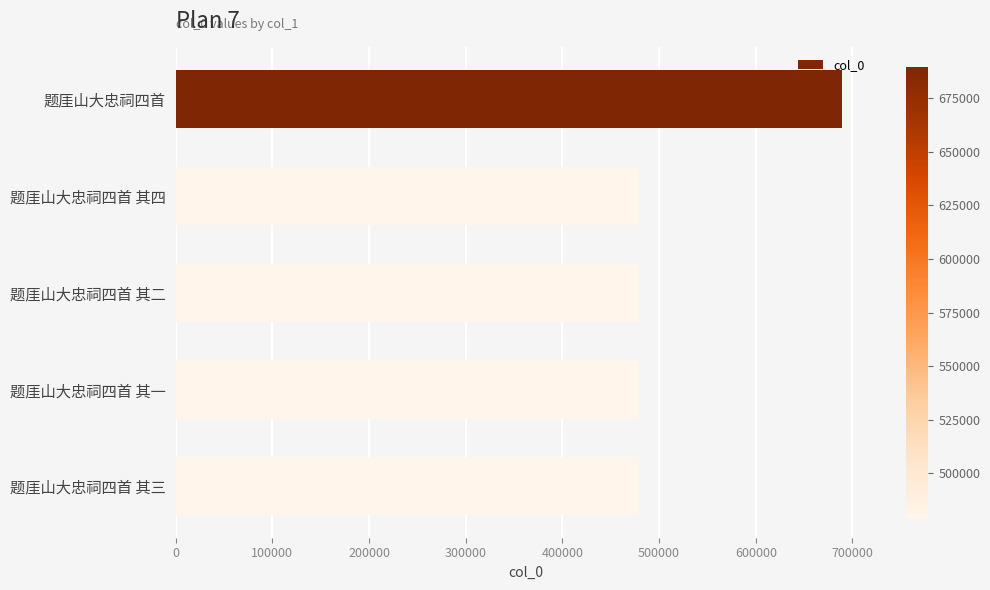

What is the smallest value displayed?

479032